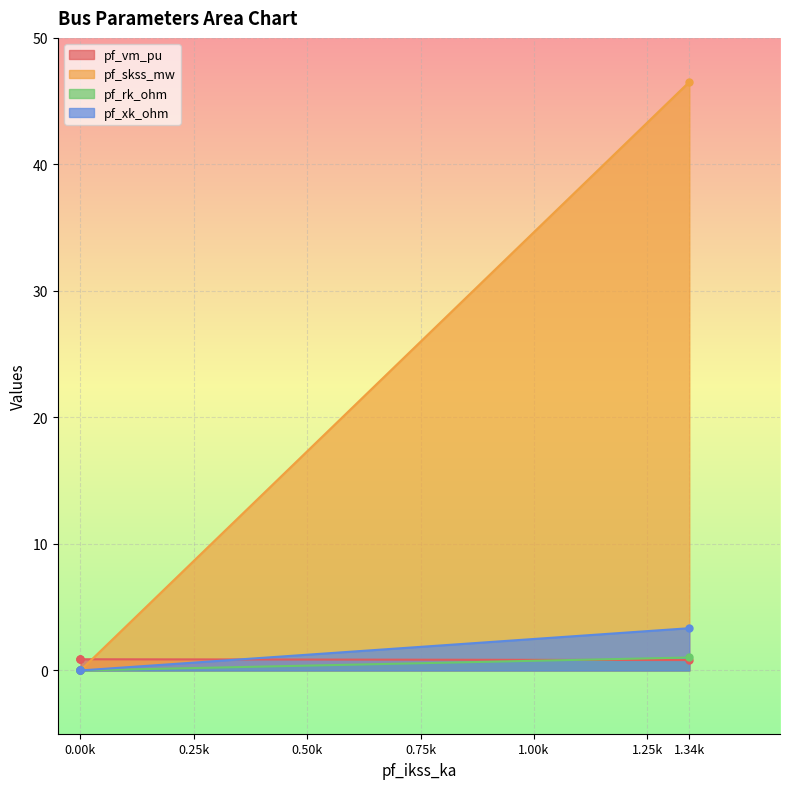

What is the total value across all series at 1.34k?

51.7